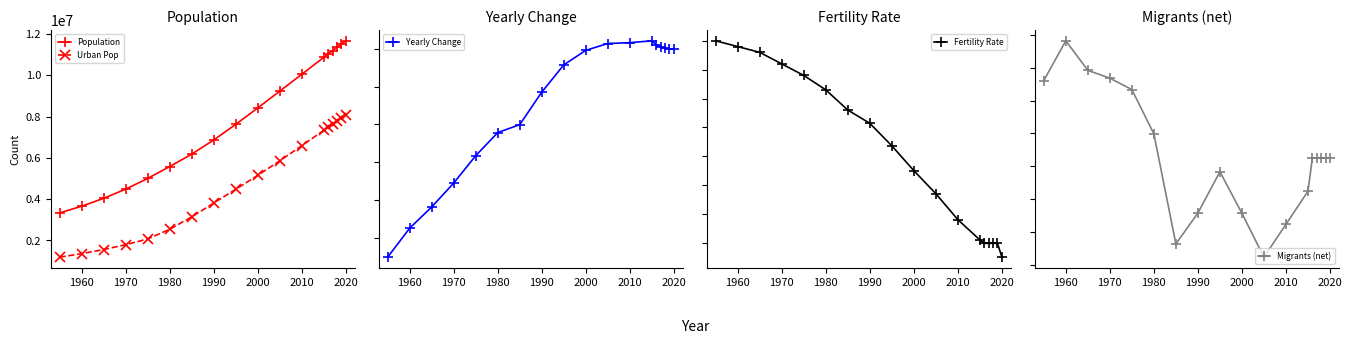

True or false: Fertility Rate has more than 1 interior local peaks.

False